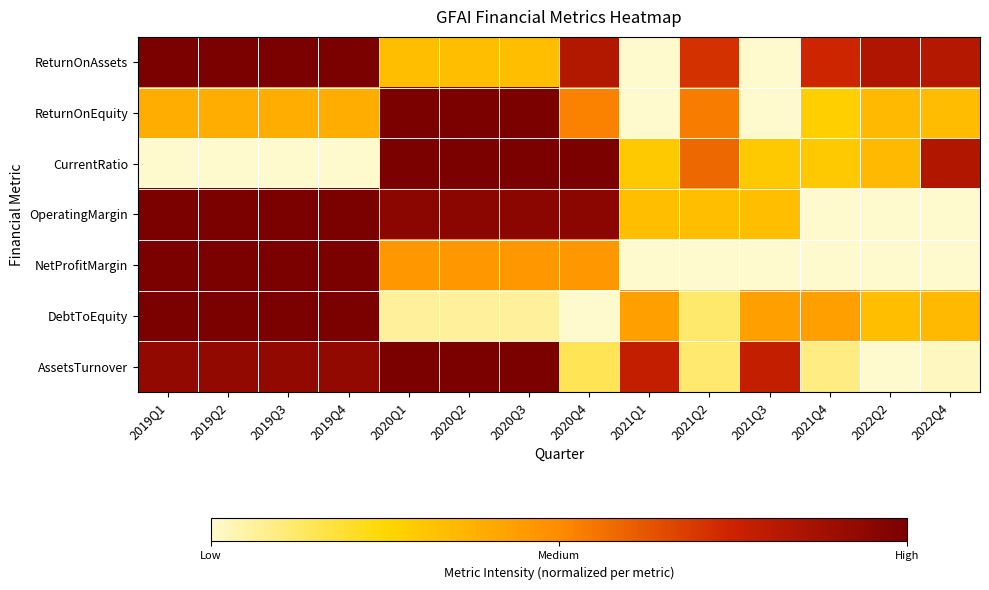

Reading right to left, list all the values displayed in this chart.

ReturnOnAssets: 2022Q4=0.8	2022Q2=0.8	2021Q4=0.7	2021Q3=0.0	2021Q2=0.7	2021Q1=0.0	2020Q4=0.8	2020Q3=0.3	2020Q2=0.3	2020Q1=0.3	2019Q4=1.0	2019Q3=1.0	2019Q2=1.0	2019Q1=1.0
ReturnOnEquity: 2022Q4=0.3	2022Q2=0.3	2021Q4=0.3	2021Q3=0.0	2021Q2=0.5	2021Q1=0.0	2020Q4=0.5	2020Q3=1.0	2020Q2=1.0	2020Q1=1.0	2019Q4=0.4	2019Q3=0.4	2019Q2=0.4	2019Q1=0.4
CurrentRatio: 2022Q4=0.8	2022Q2=0.3	2021Q4=0.3	2021Q3=0.3	2021Q2=0.6	2021Q1=0.3	2020Q4=1.0	2020Q3=1.0	2020Q2=1.0	2020Q1=1.0	2019Q4=0.0	2019Q3=0.0	2019Q2=0.0	2019Q1=0.0
OperatingMargin: 2022Q4=0.0	2022Q2=0.0	2021Q4=0.0	2021Q3=0.3	2021Q2=0.3	2021Q1=0.3	2020Q4=0.9	2020Q3=0.9	2020Q2=0.9	2020Q1=0.9	2019Q4=1.0	2019Q3=1.0	2019Q2=1.0	2019Q1=1.0
NetProfitMargin: 2022Q4=0.0	2022Q2=0.0	2021Q4=0.0	2021Q3=0.0	2021Q2=0.0	2021Q1=0.0	2020Q4=0.5	2020Q3=0.5	2020Q2=0.5	2020Q1=0.5	2019Q4=1.0	2019Q3=1.0	2019Q2=1.0	2019Q1=1.0
DebtToEquity: 2022Q4=0.4	2022Q2=0.3	2021Q4=0.4	2021Q3=0.4	2021Q2=0.1	2021Q1=0.4	2020Q4=0.0	2020Q3=0.1	2020Q2=0.1	2020Q1=0.1	2019Q4=1.0	2019Q3=1.0	2019Q2=1.0	2019Q1=1.0
AssetsTurnover: 2022Q4=0.0	2022Q2=0.0	2021Q4=0.1	2021Q3=0.8	2021Q2=0.1	2021Q1=0.8	2020Q4=0.1	2020Q3=1.0	2020Q2=1.0	2020Q1=1.0	2019Q4=0.9	2019Q3=0.9	2019Q2=0.9	2019Q1=0.9